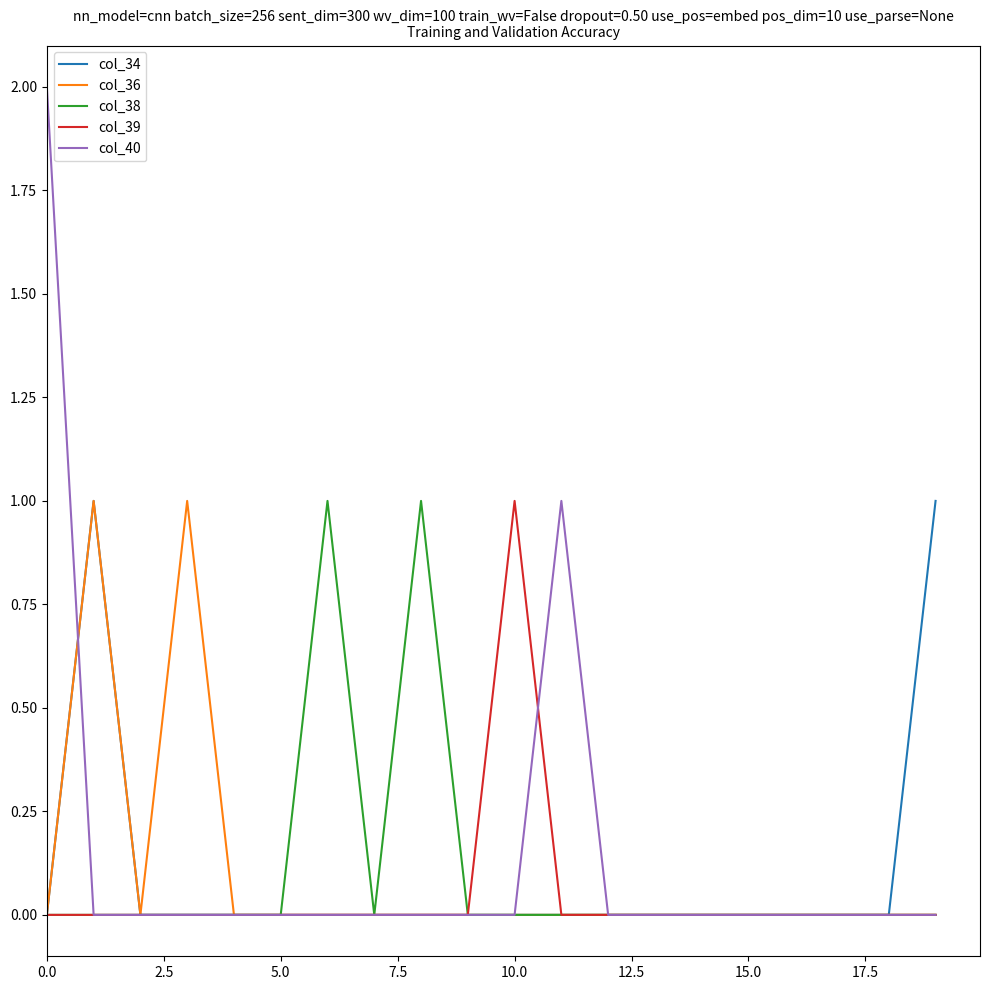

Reading left to right, what are all the values shown in this chart?

col_34: 0	1	0	0	0	0	0	0	0	0	0	0	0	0	0	0	0	0	0	1
col_36: 0	1	0	1	0	0	0	0	0	0	0	0	0	0	0	0	0	0	0	0
col_38: 0	0	0	0	0	0	1	0	1	0	0	0	0	0	0	0	0	0	0	0
col_39: 0	0	0	0	0	0	0	0	0	0	1	0	0	0	0	0	0	0	0	0
col_40: 2	0	0	0	0	0	0	0	0	0	0	1	0	0	0	0	0	0	0	0